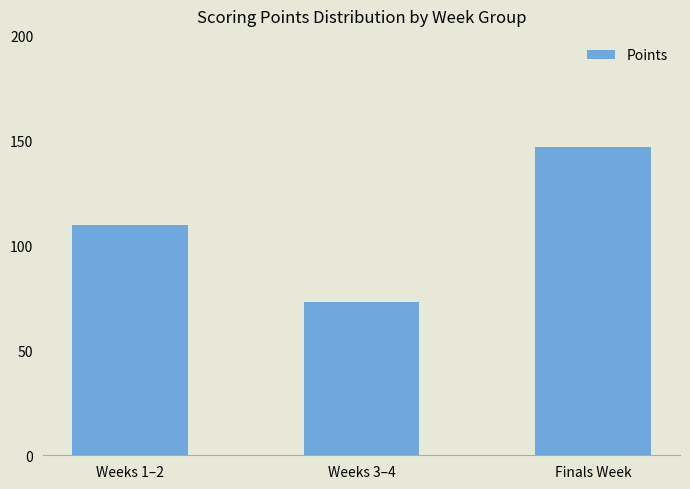

Reading left to right, extract all data points from this chart.

Weeks 1–2=110	Weeks 3–4=73	Finals Week=147